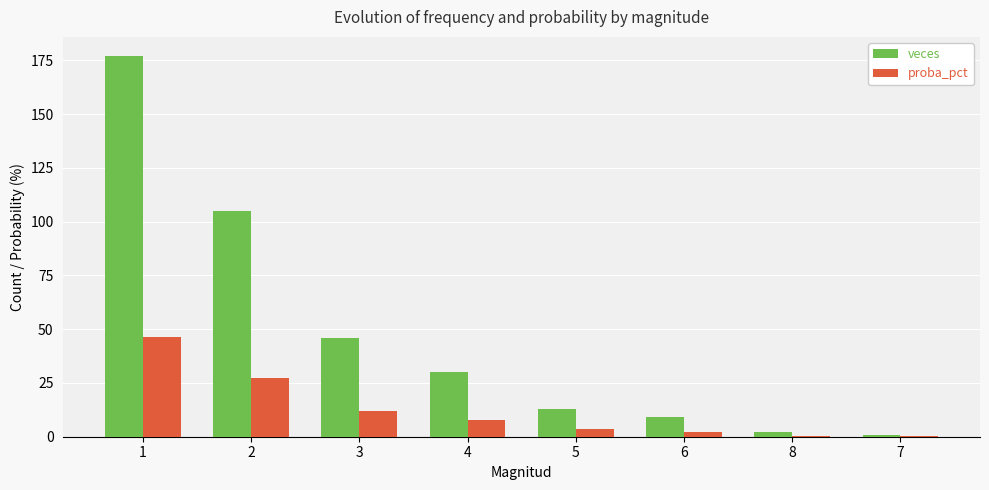

Which series has the largest total across all categories?

veces